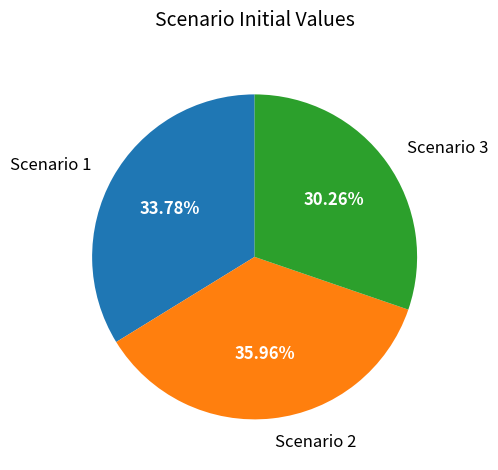

What percentage is NOT represented by Scenario 3?

69.7%